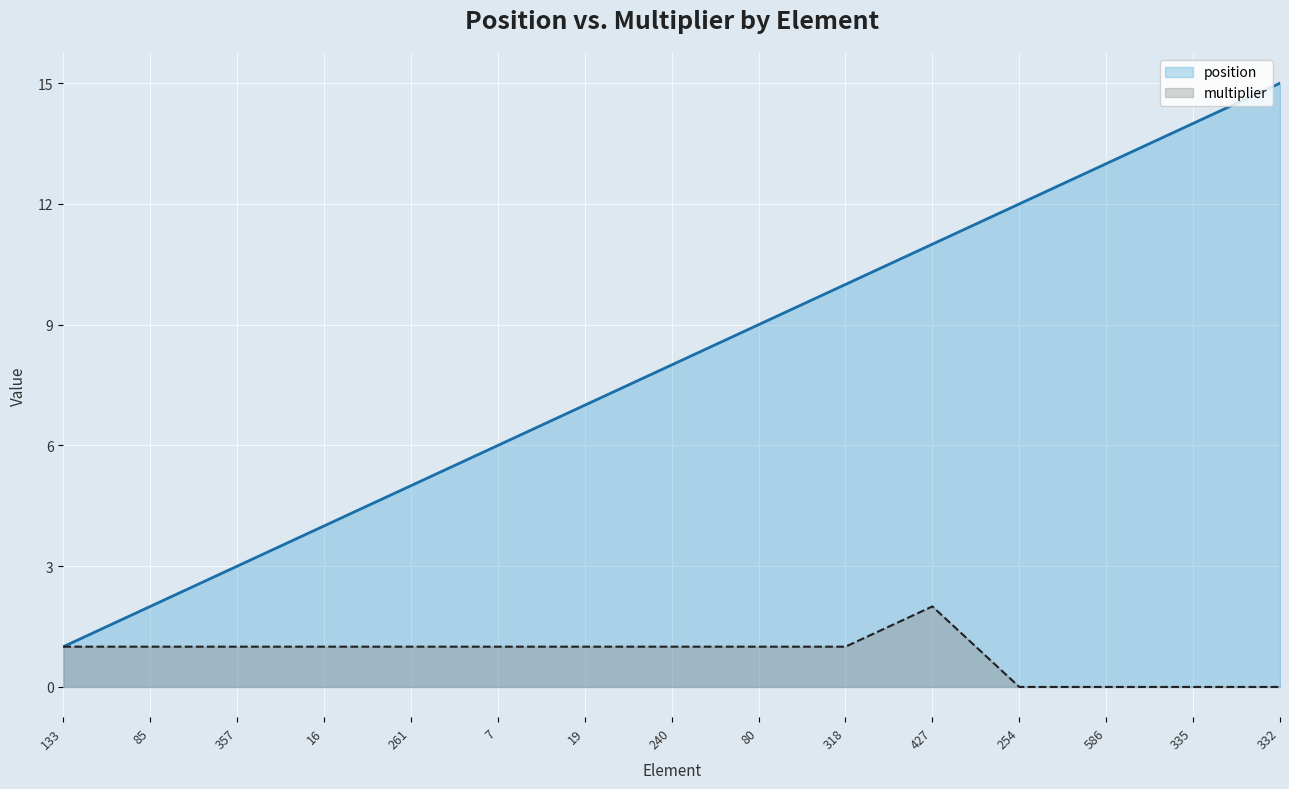

At which category does the chart reach its peak across all series?

332